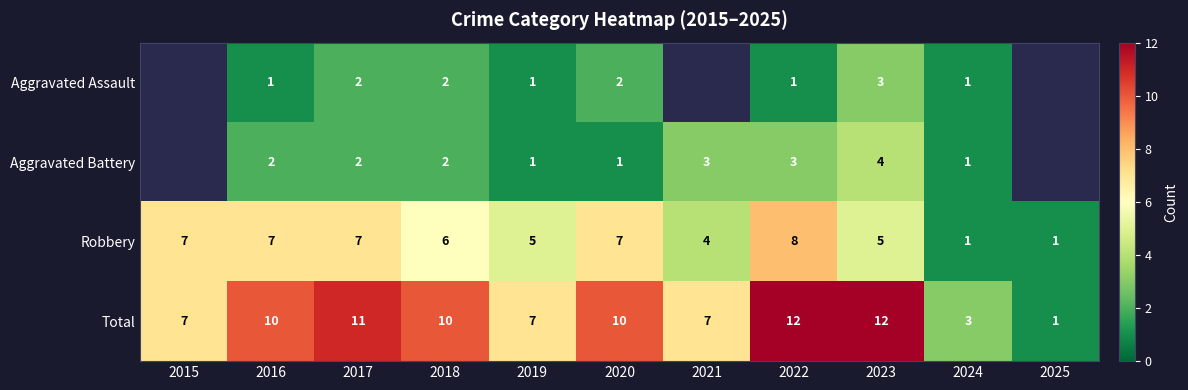

At 2023, list the series in order from smallest to largest.

Aggravated Assault, Aggravated Battery, Robbery, Total